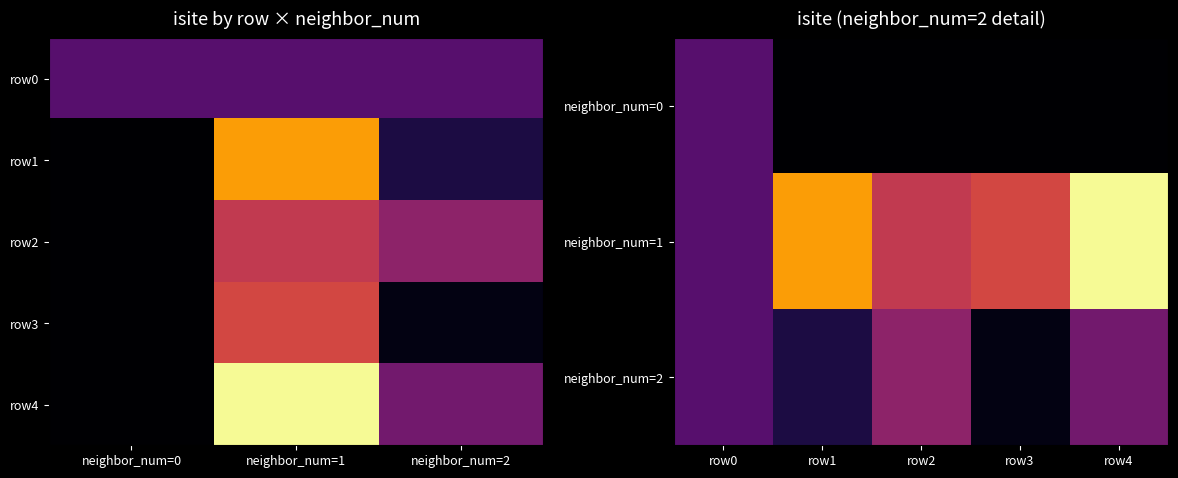

Which category has the lowest value across all series?

row3